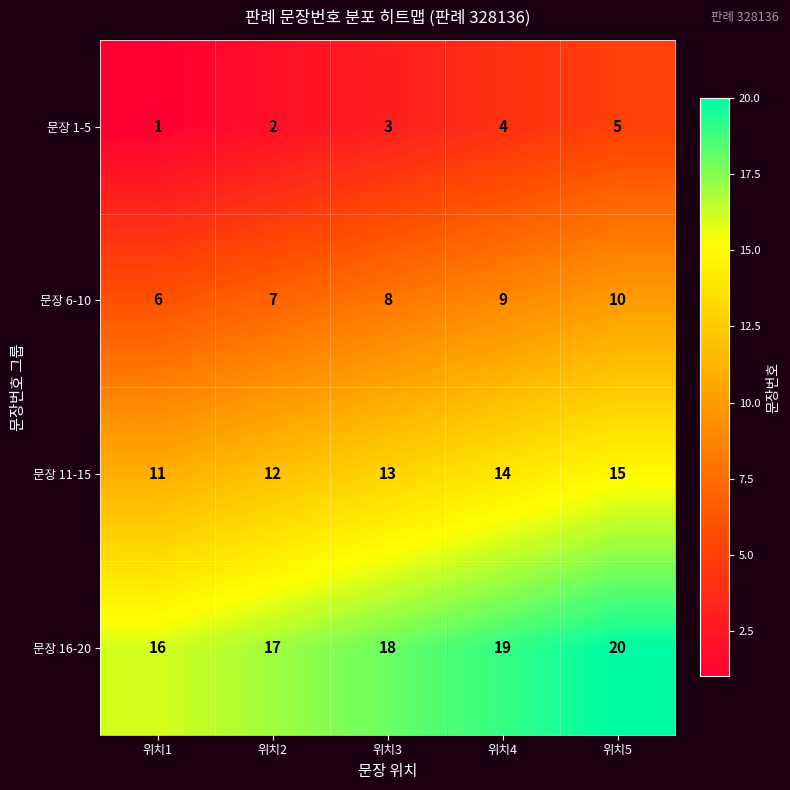

What is the difference between the maximum and minimum values in the 문장 1-5 series?

4